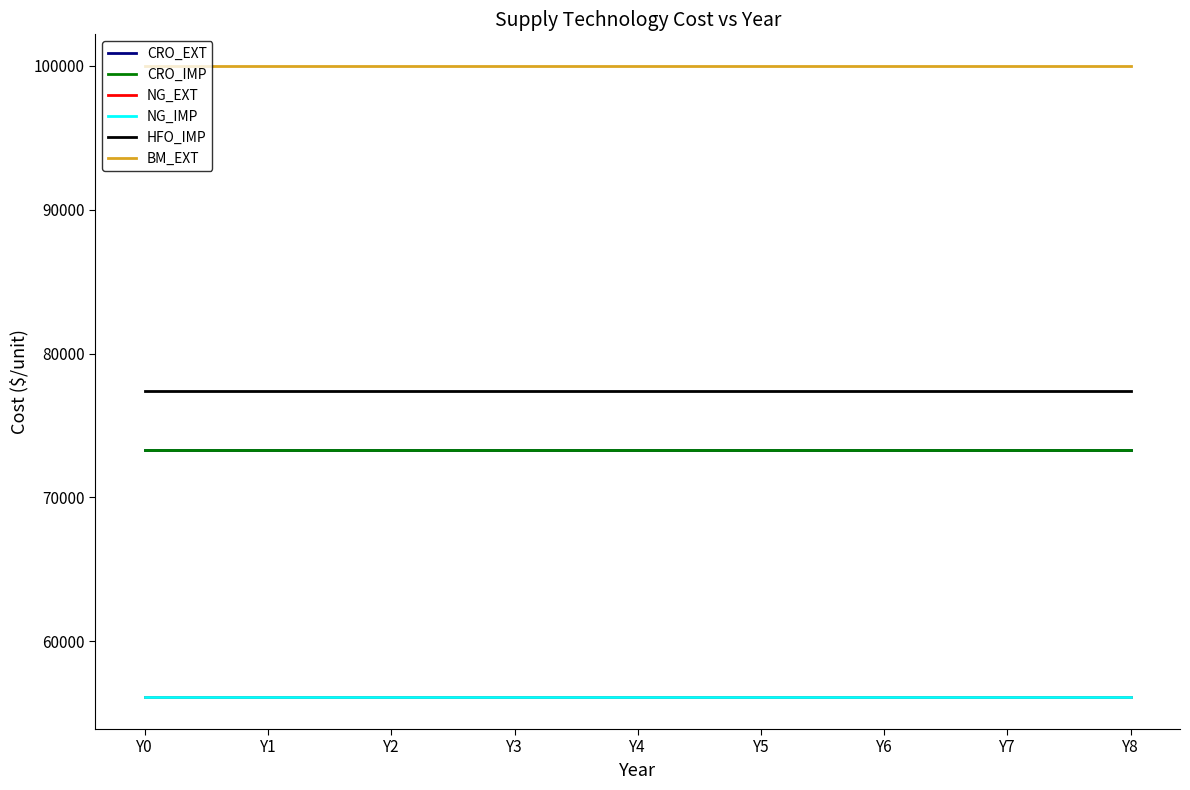

Does the chart display data point markers on the line(s)?

No